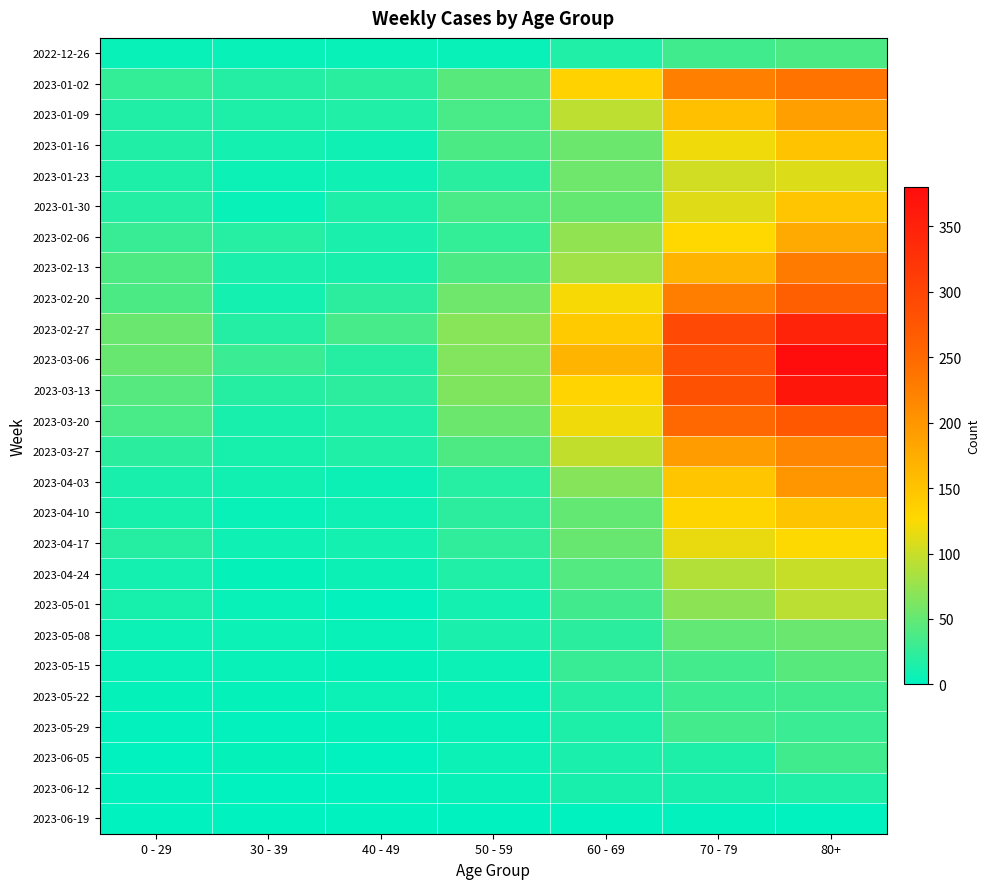

Reading left to right, list all the values displayed in this chart.

2022-12-26: 0 - 29=4	30 - 39=5	40 - 49=4	50 - 59=5	60 - 69=16	70 - 79=32	80+=38
2023-01-02: 0 - 29=26	30 - 39=18	40 - 49=21	50 - 59=44	60 - 69=134	70 - 79=225	80+=238
2023-01-09: 0 - 29=17	30 - 39=15	40 - 49=16	50 - 59=37	60 - 69=94	70 - 79=153	80+=189
2023-01-16: 0 - 29=17	30 - 39=11	40 - 49=8	50 - 59=38	60 - 69=54	70 - 79=120	80+=150
2023-01-23: 0 - 29=15	30 - 39=6	40 - 49=8	50 - 59=21	60 - 69=55	70 - 79=104	80+=110
2023-01-30: 0 - 29=18	30 - 39=4	40 - 49=15	50 - 59=37	60 - 69=51	70 - 79=111	80+=148
2023-02-06: 0 - 29=28	30 - 39=20	40 - 49=14	50 - 59=26	60 - 69=72	70 - 79=127	80+=178
2023-02-13: 0 - 29=39	30 - 39=14	40 - 49=13	50 - 59=38	60 - 69=80	70 - 79=165	80+=230
2023-02-20: 0 - 29=38	30 - 39=10	40 - 49=23	50 - 59=55	60 - 69=123	70 - 79=227	80+=263
2023-02-27: 0 - 29=53	30 - 39=18	40 - 49=36	50 - 59=68	60 - 69=143	70 - 79=294	80+=348
2023-03-06: 0 - 29=52	30 - 39=29	40 - 49=19	50 - 59=65	60 - 69=166	70 - 79=284	80+=380
2023-03-13: 0 - 29=43	30 - 39=19	40 - 49=23	50 - 59=64	60 - 69=132	70 - 79=282	80+=366
2023-03-20: 0 - 29=37	30 - 39=13	40 - 49=16	50 - 59=54	60 - 69=120	70 - 79=252	80+=272
2023-03-27: 0 - 29=22	30 - 39=12	40 - 49=16	50 - 59=39	60 - 69=97	70 - 79=192	80+=218
2023-04-03: 0 - 29=13	30 - 39=9	40 - 49=7	50 - 59=20	60 - 69=67	70 - 79=147	80+=199
2023-04-10: 0 - 29=12	30 - 39=4	40 - 49=8	50 - 59=23	60 - 69=50	70 - 79=130	80+=149
2023-04-17: 0 - 29=19	30 - 39=8	40 - 49=11	50 - 59=24	60 - 69=52	70 - 79=116	80+=126
2023-04-24: 0 - 29=10	30 - 39=3	40 - 49=7	50 - 59=16	60 - 69=41	70 - 79=89	80+=99
2023-05-01: 0 - 29=12	30 - 39=4	40 - 49=2	50 - 59=11	60 - 69=33	70 - 79=70	80+=93
2023-05-08: 0 - 29=6	30 - 39=6	40 - 49=4	50 - 59=14	60 - 69=22	70 - 79=49	80+=53
2023-05-15: 0 - 29=4	30 - 39=4	40 - 49=3	50 - 59=6	60 - 69=28	70 - 79=34	80+=44
2023-05-22: 0 - 29=3	30 - 39=3	40 - 49=6	50 - 59=5	60 - 69=18	70 - 79=30	80+=32
2023-05-29: 0 - 29=2	30 - 39=2	40 - 49=3	50 - 59=5	60 - 69=15	70 - 79=34	80+=29
2023-06-05: 0 - 29=1	30 - 39=3	40 - 49=1	50 - 59=6	60 - 69=14	70 - 79=15	80+=32
2023-06-12: 0 - 29=2	30 - 39=1	40 - 49=1	50 - 59=4	60 - 69=13	70 - 79=13	80+=16
2023-06-19: 0 - 29=0	30 - 39=0	40 - 49=0	50 - 59=0	60 - 69=0	70 - 79=2	80+=1